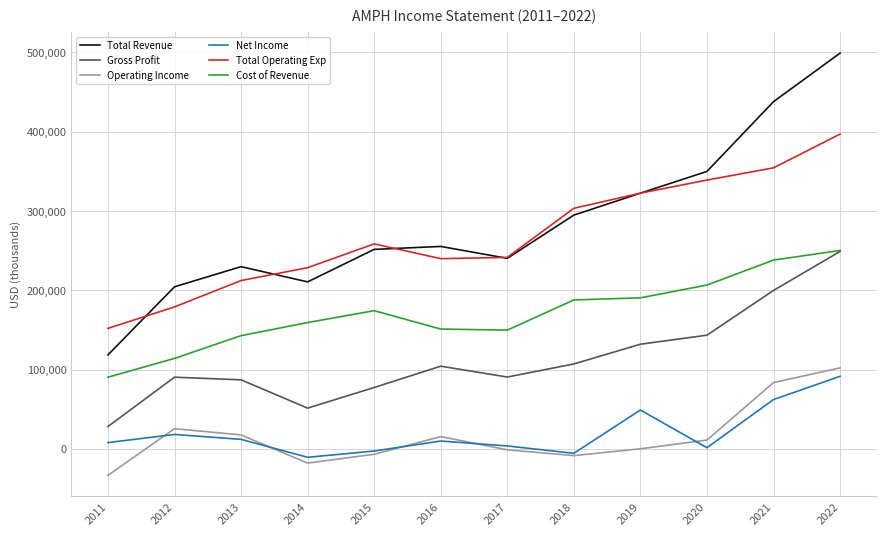

What is the approximate value of Total Revenue at 2017, to the nearest 100?

240200